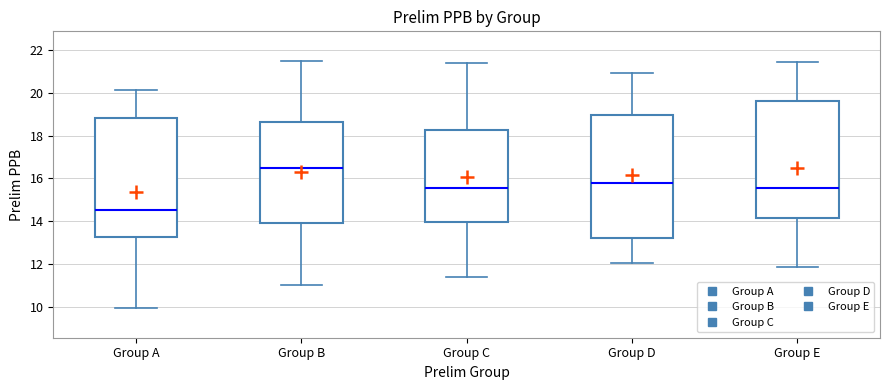

Reading left to right, transcribe this box plot: for each box, give where its median line is, the range the box spans, and where its two whiskers end, as read against the y-axis. The values are not printed on the chart, so give them approximately, as read against the axis.

Group A: median 14.6, box 13.2 to 18.8, whiskers 10.0 to 20.2
Group B: median 16.4, box 14.0 to 18.6, whiskers 11.0 to 21.6
Group C: median 15.6, box 14.0 to 18.2, whiskers 11.4 to 21.4
Group D: median 15.8, box 13.2 to 19.0, whiskers 12.0 to 21.0
Group E: median 15.6, box 14.2 to 19.6, whiskers 11.8 to 21.4